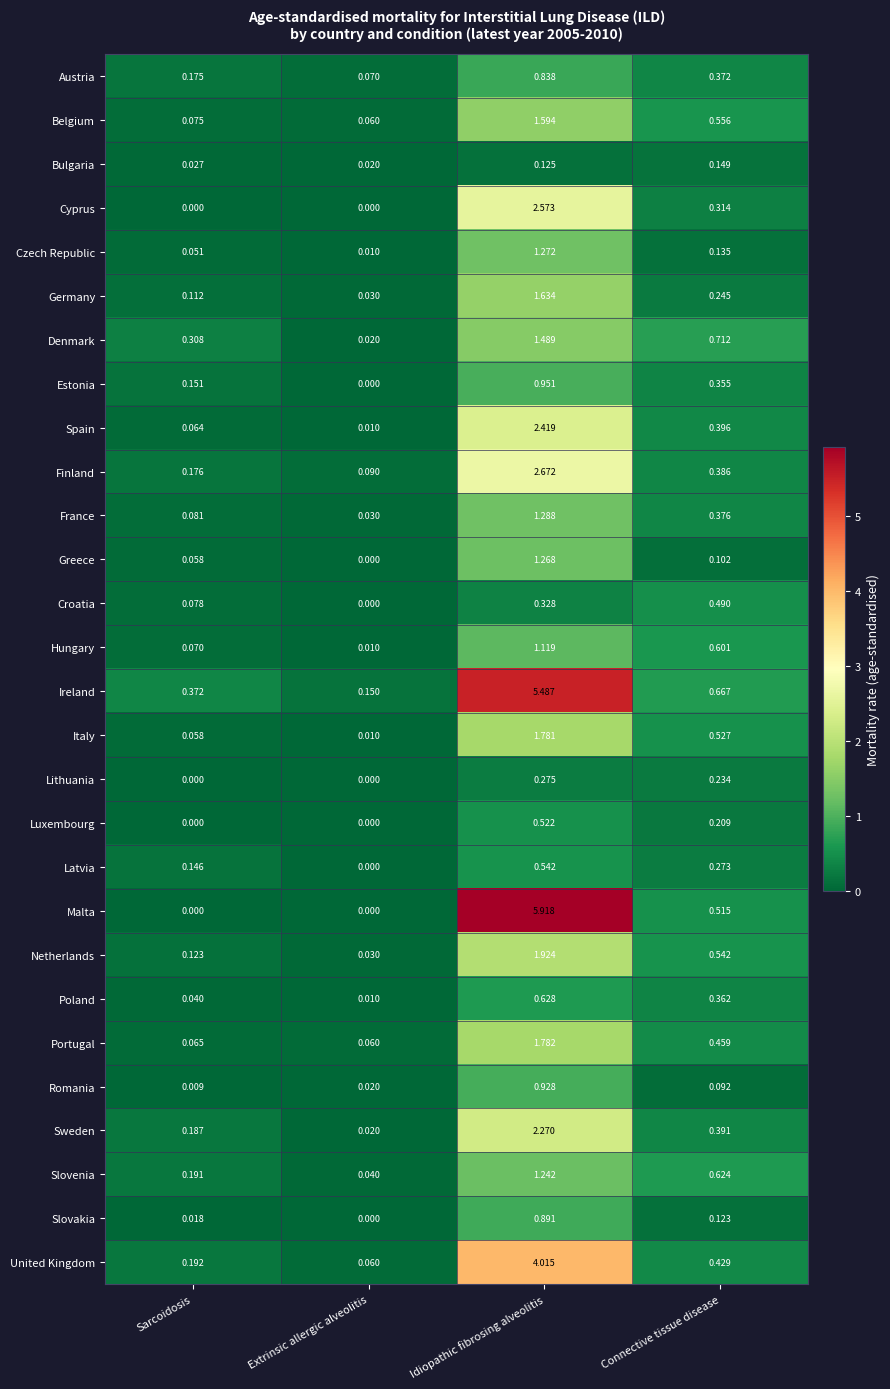

Which series has the largest total across all categories?

Ireland